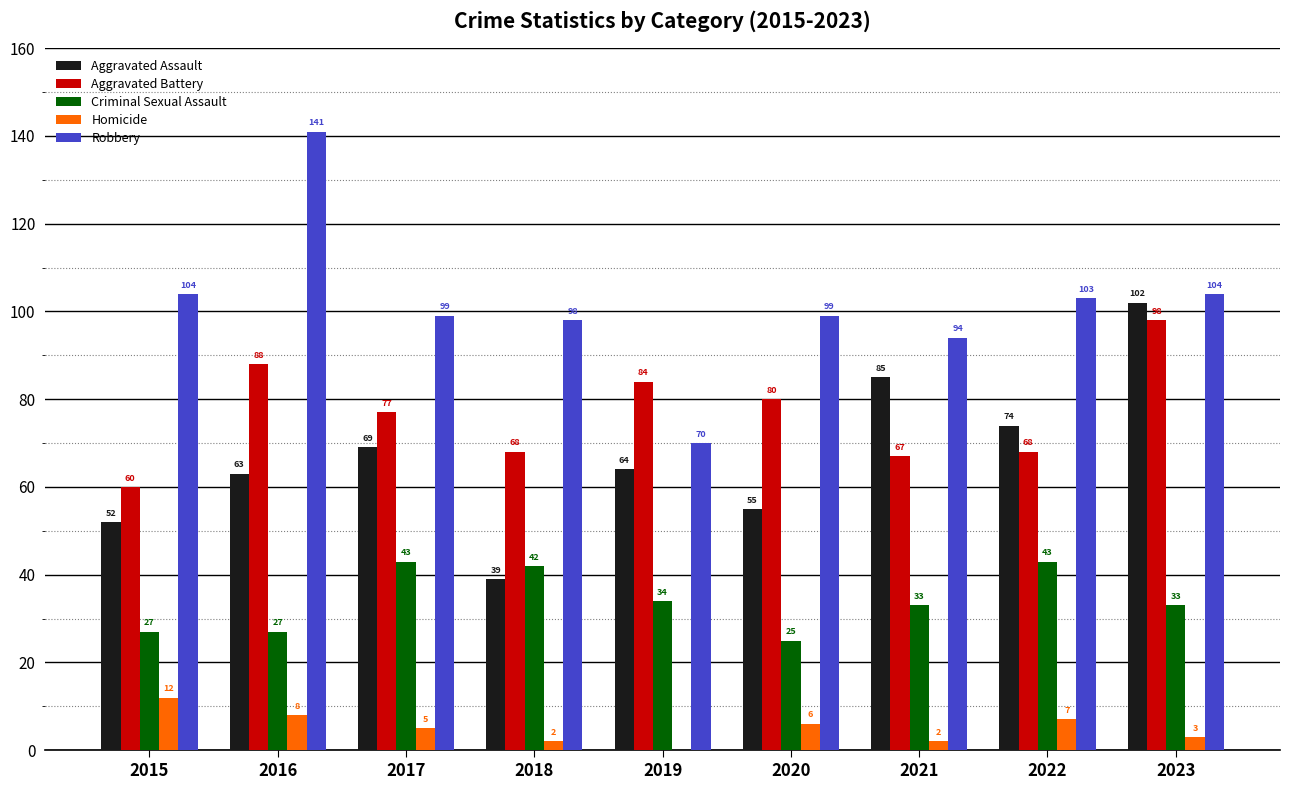

At which category does the chart reach its peak across all series?

2016